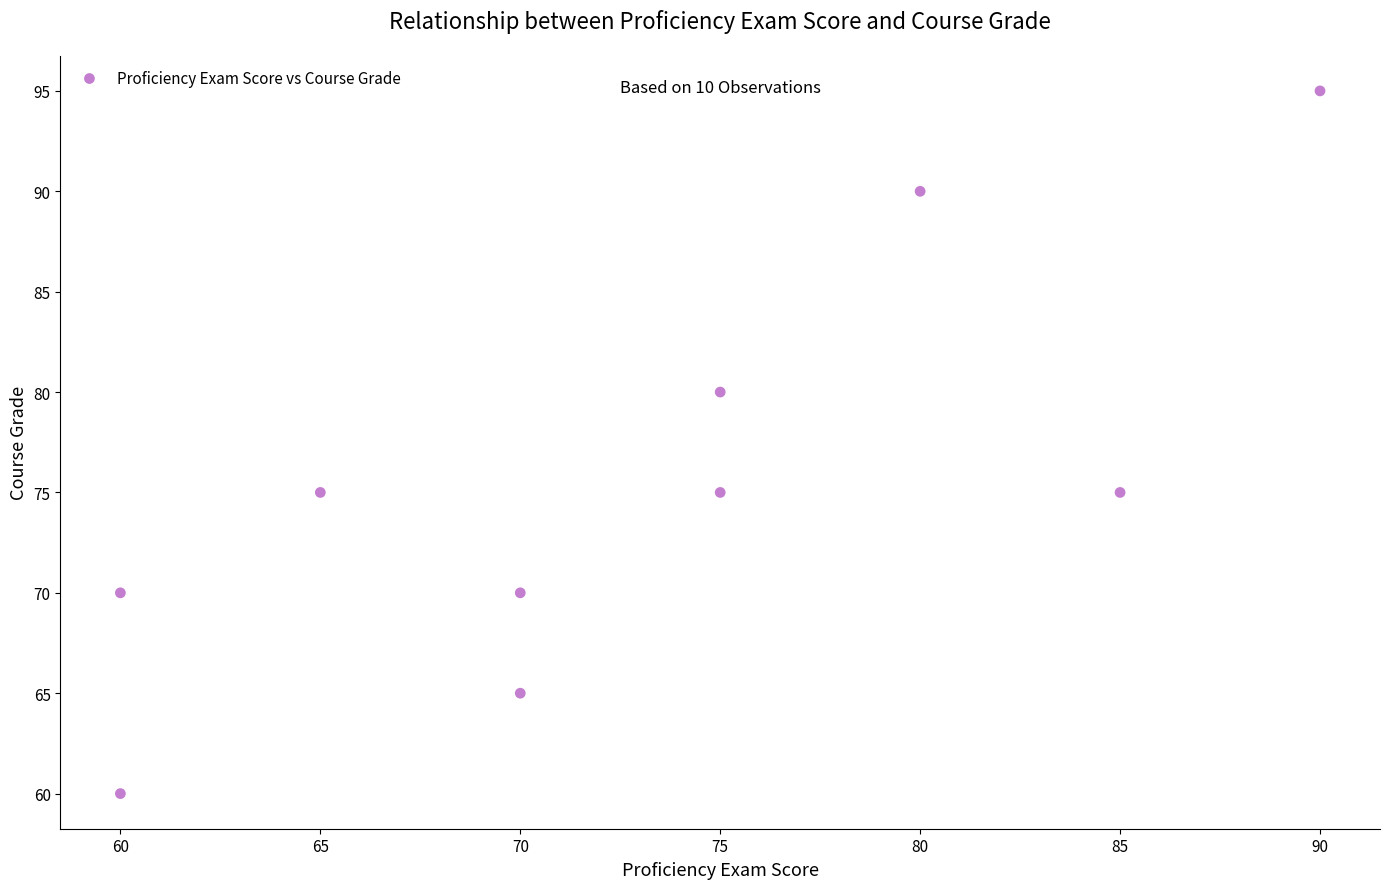

What is the range of X values (max minus min)?

30